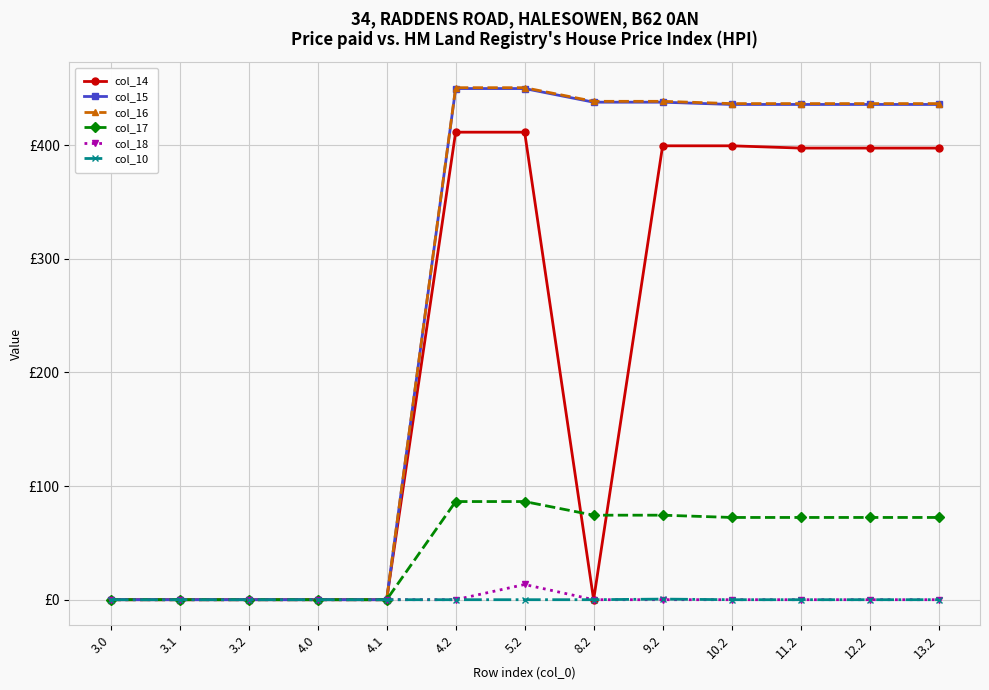

Does the chart display data point markers on the line(s)?

Yes